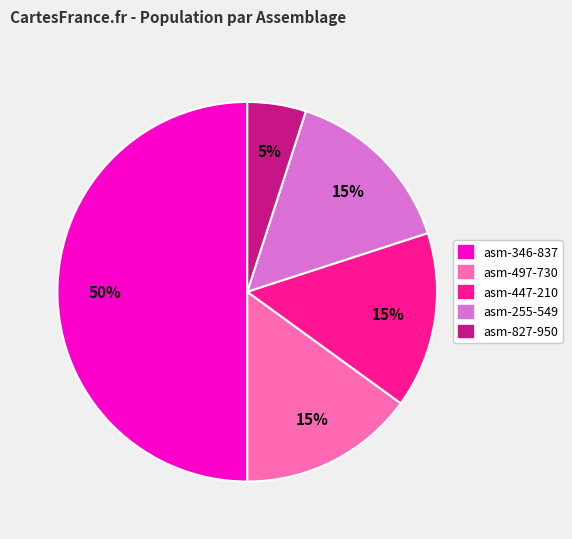

To the nearest percent, what is the average slice percentage?

20%